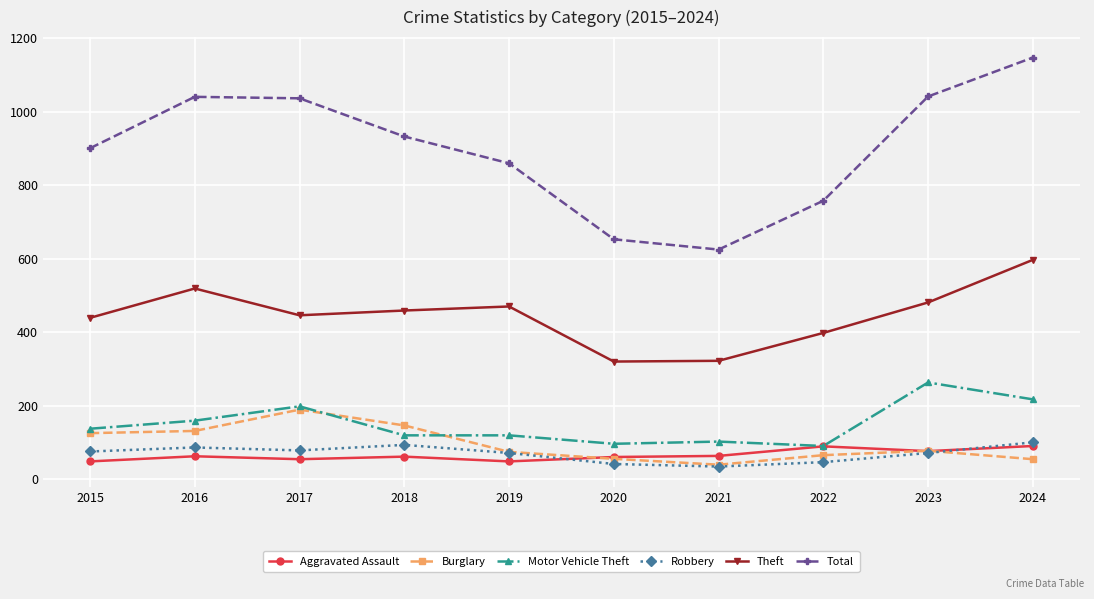

At how many categories does at least one series exceed 228?

10